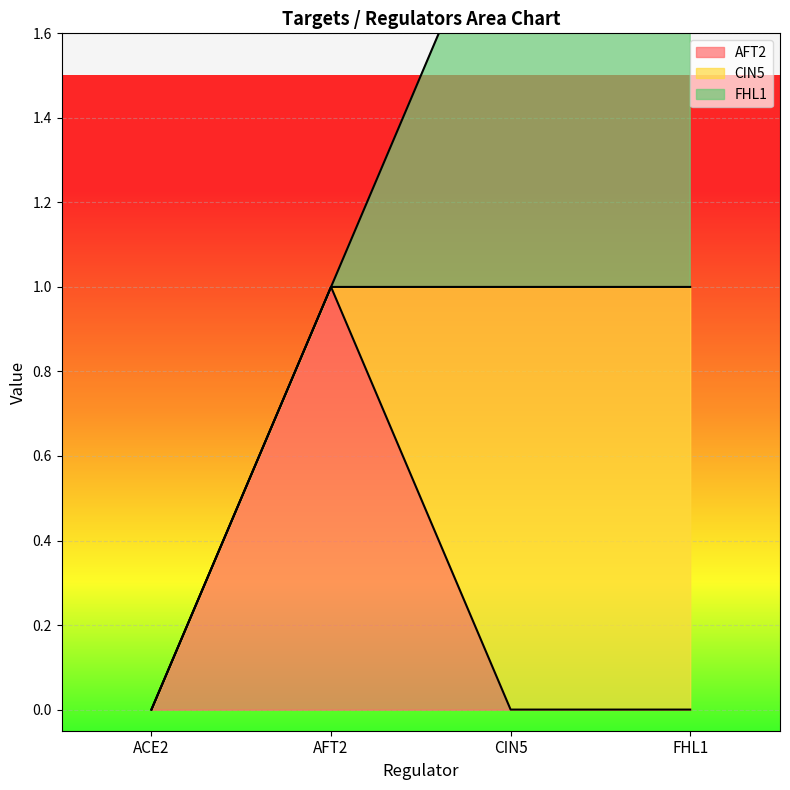

Count the CIN5 values in the range 0 to 1.

4